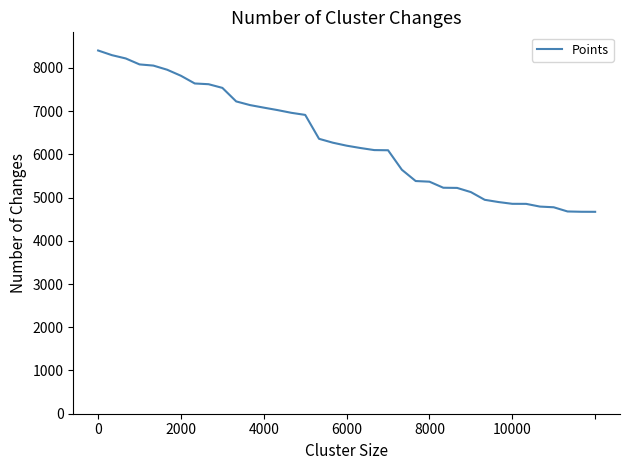

What is the maximum value shown in the chart?

8403